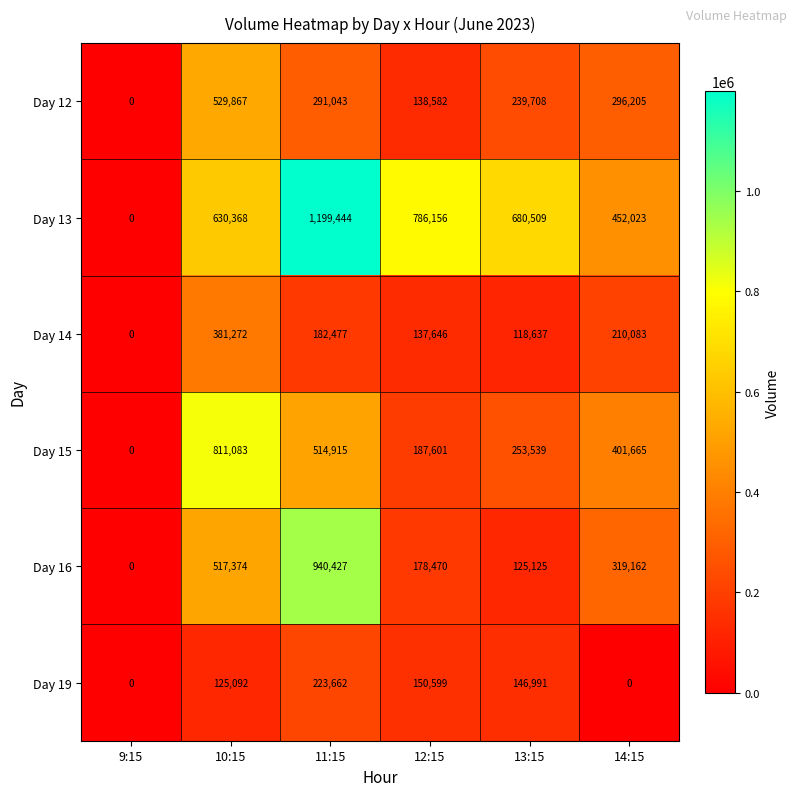

Where is Day 16 nearest to the value 470213?

10:15